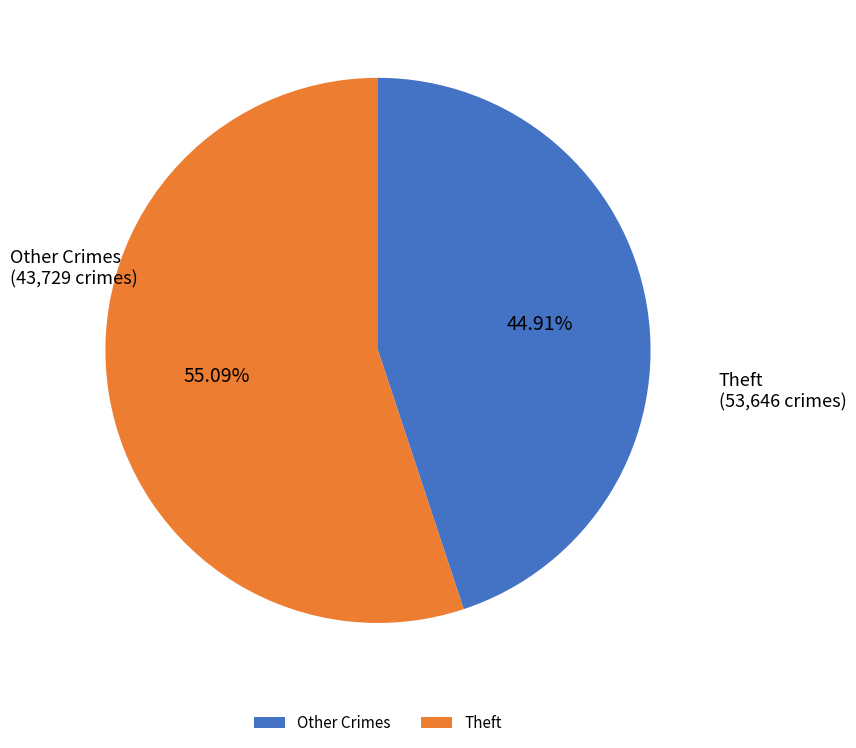

Is there a majority slice in this chart?

Yes